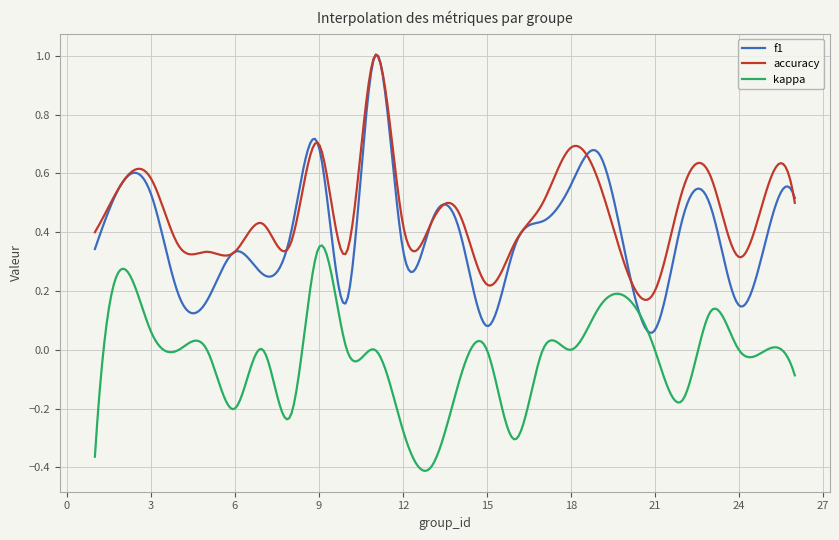

Which series has the largest range (max minus min)?

f1